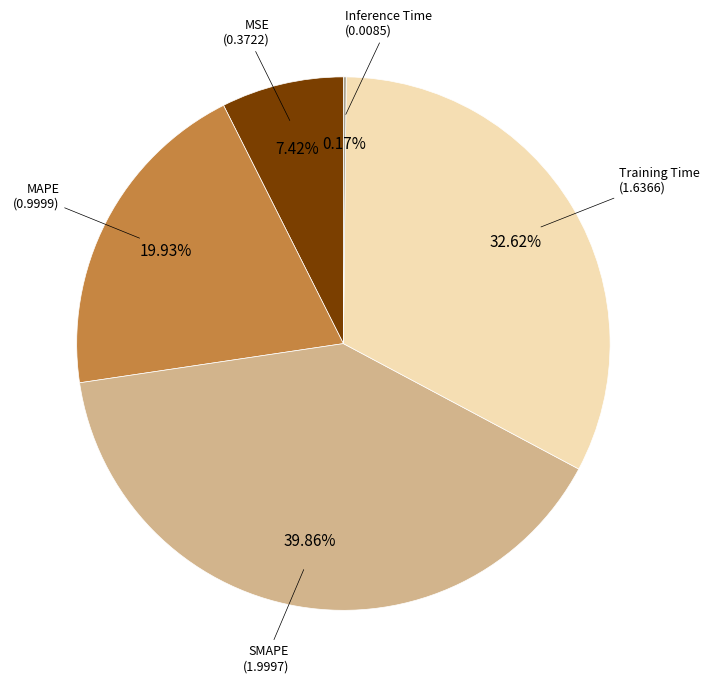

Is there a majority slice in this chart?

No